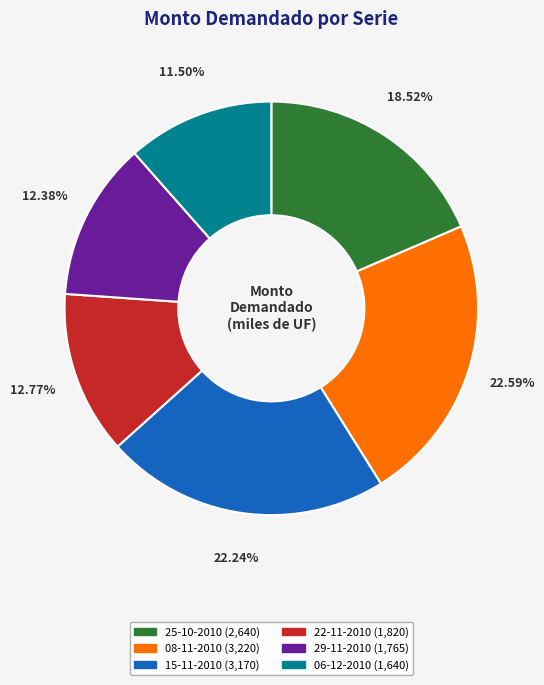

The 22-11-2010 slice represents 13% of the pie. True or false?

True